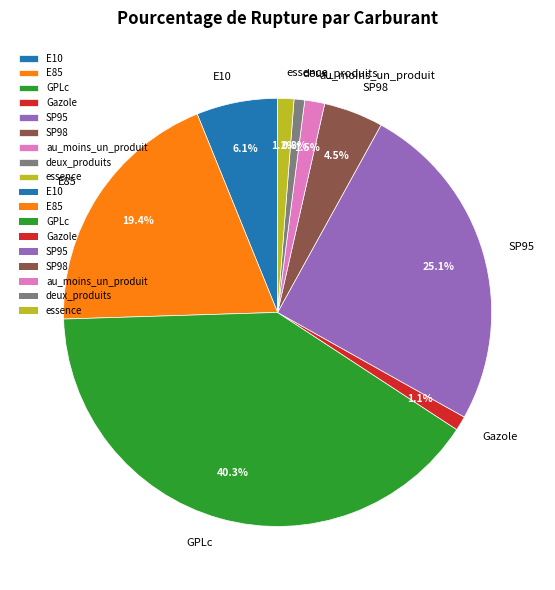

Is there any slice that represents more than half of the pie?

No